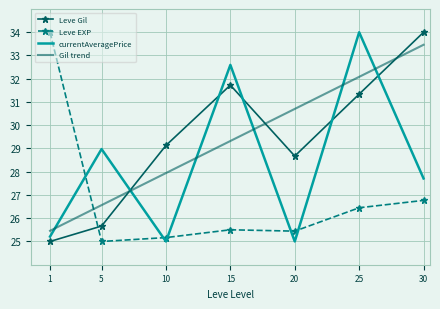

Rank the categories by Leve Gil value from highest to lowest.

30, 15, 25, 10, 20, 5, 1